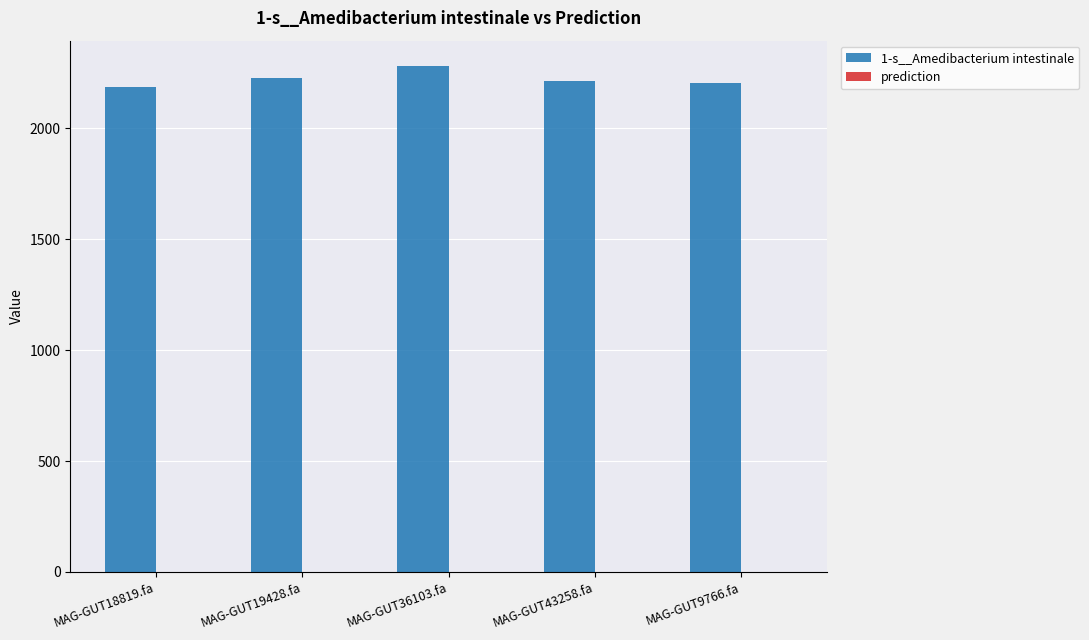

At which label does 1-s__Amedibacterium intestinale first exceed 2213?

MAG-GUT19428.fa